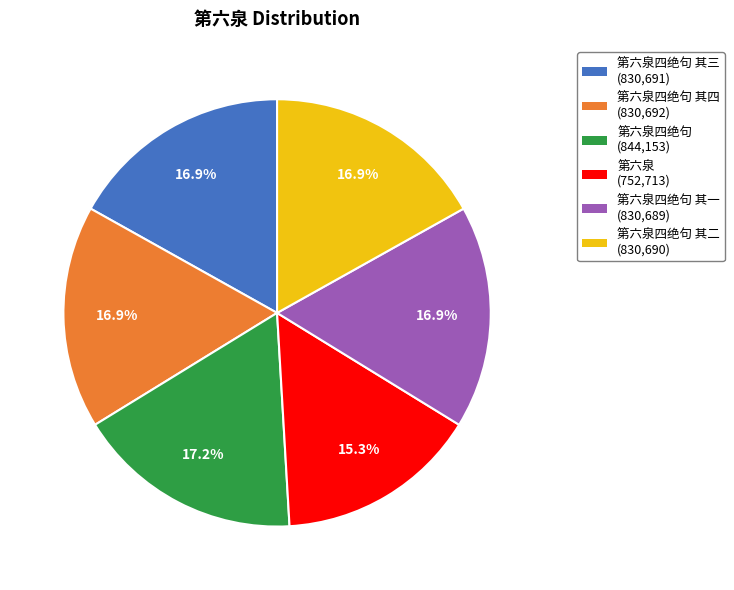

Is there a majority slice in this chart?

No